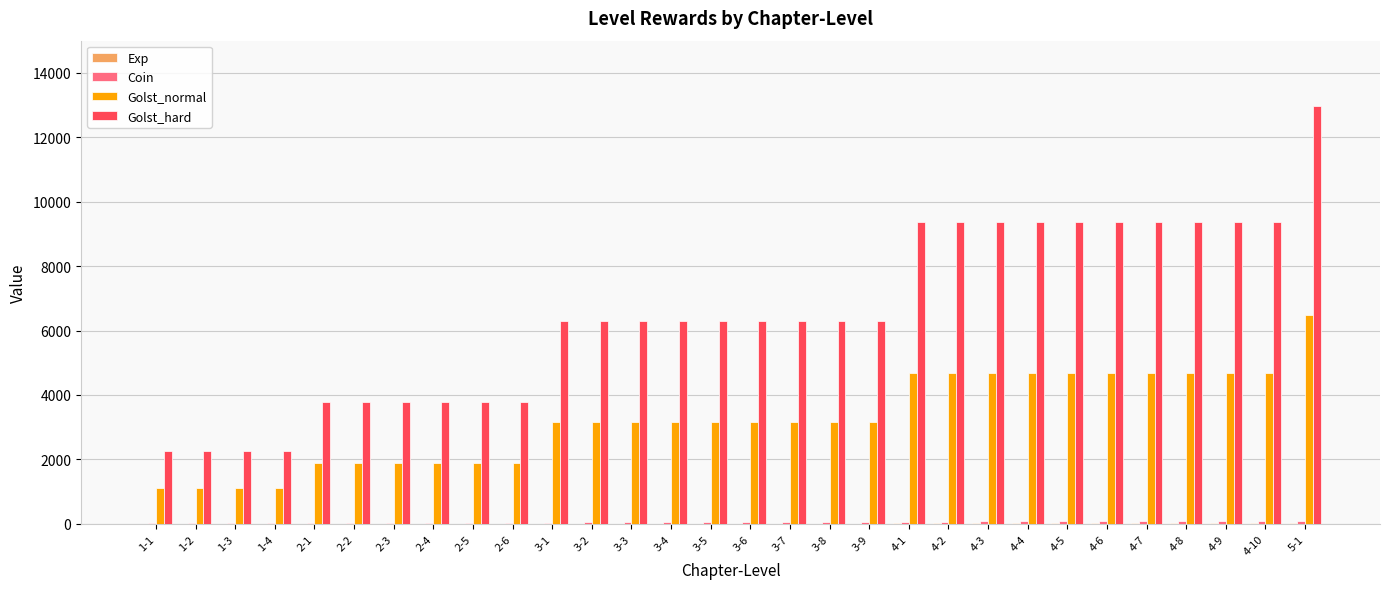

The value of Golst_hard at 2-3 is 6023. True or false?

False